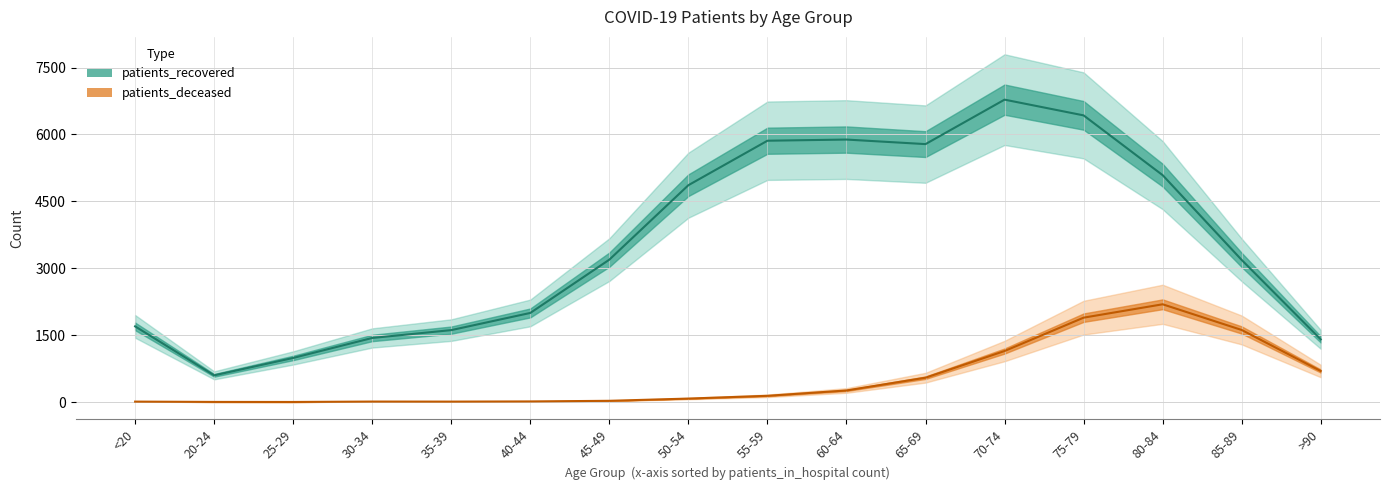

Which series changed the most between <20 and 60-64?

patients_recovered